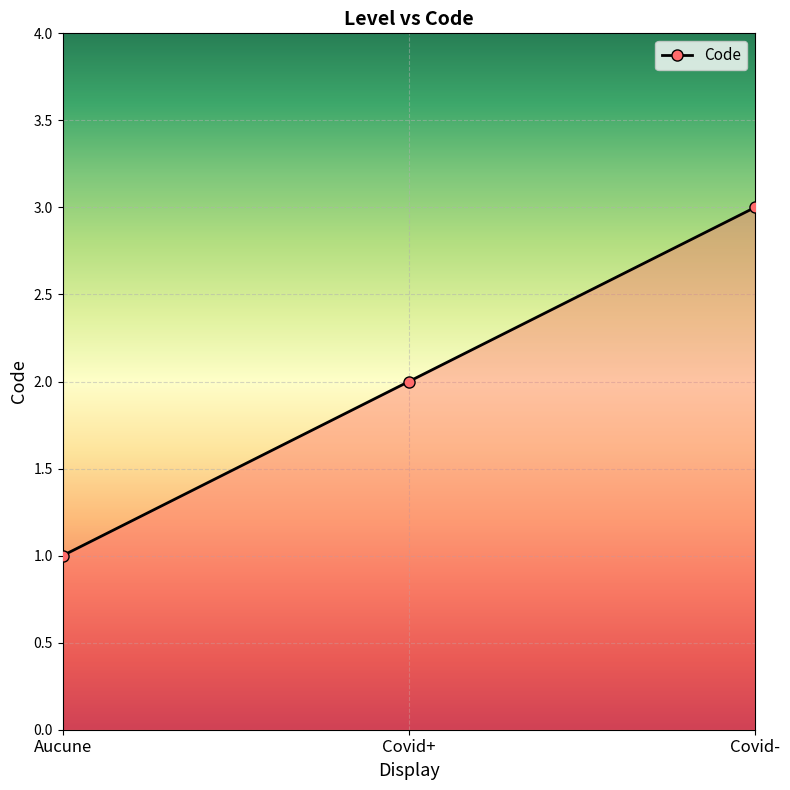

What is the difference between the values at Covid+ and Covid-?

1